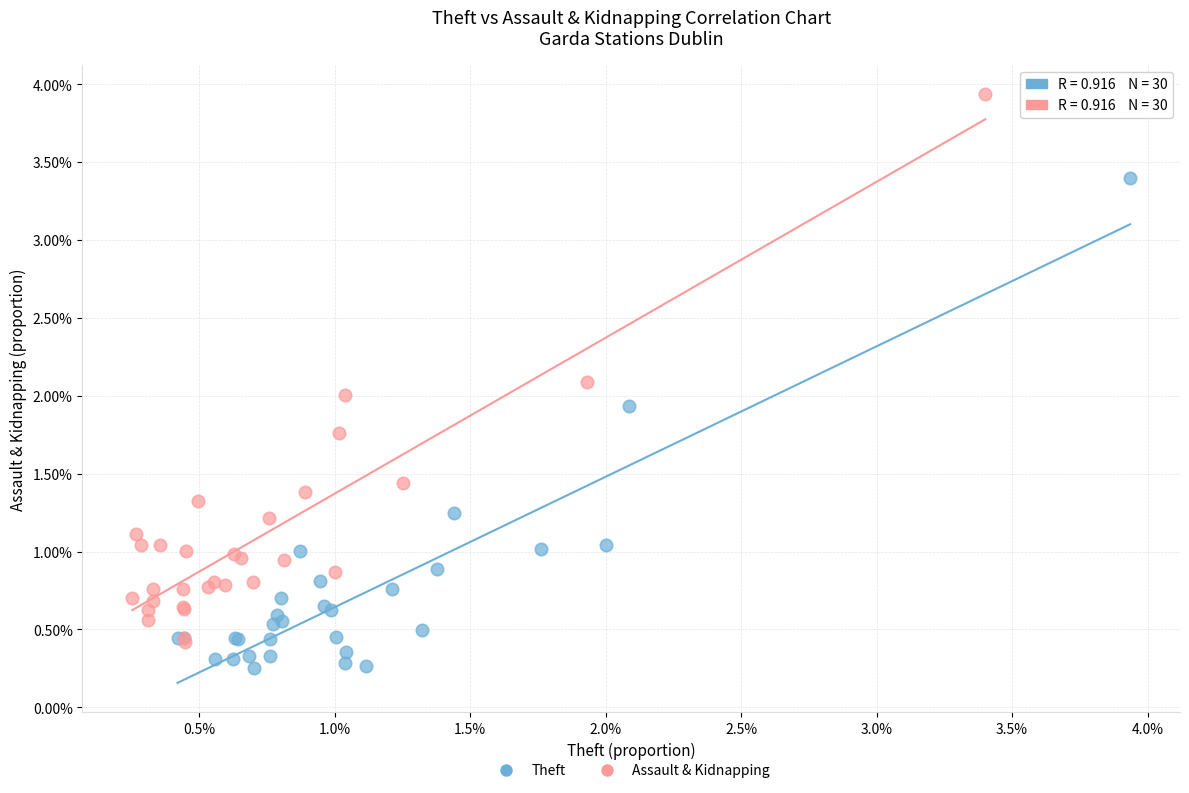

Which series has the largest Y range (max minus min)?

Assault & Kidnapping